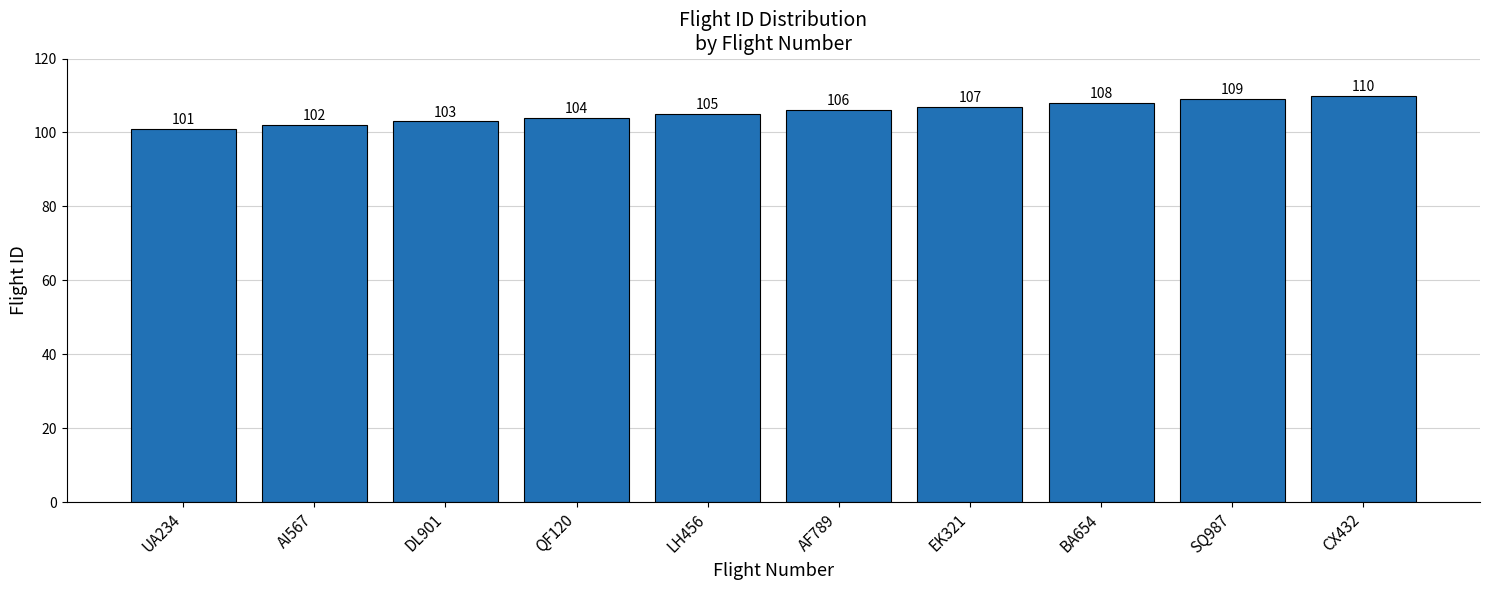

What is the maximum value shown in the chart?

110